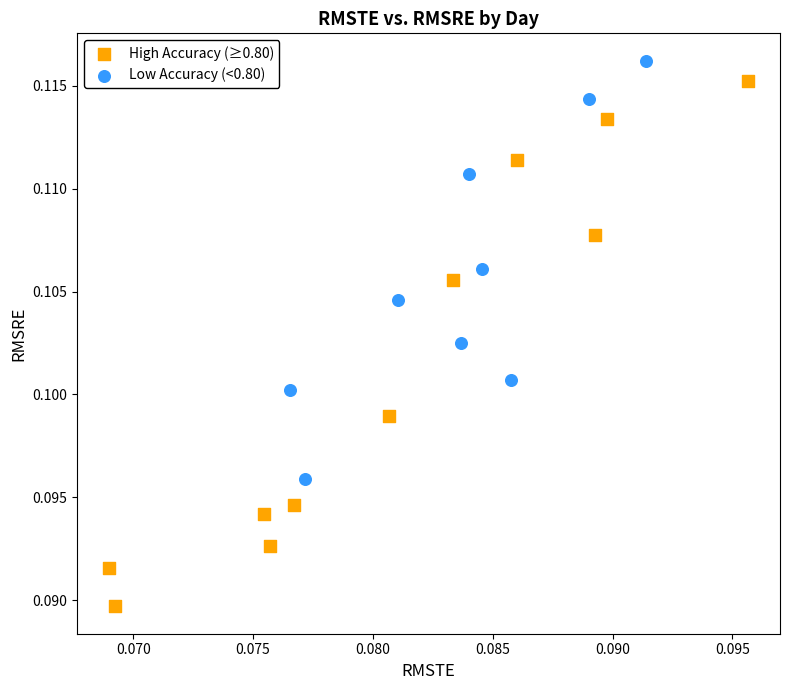

Which series contains the highest Y value?

Low Accuracy (<0.80)